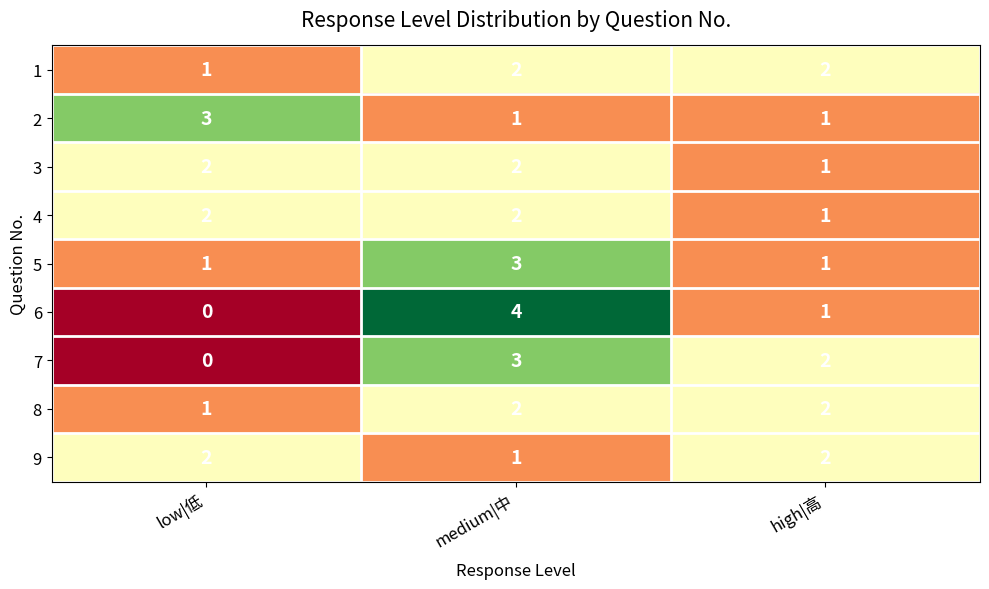

Reading left to right, extract all data points from this chart.

1: 1	2	2
2: 3	1	1
3: 2	2	1
4: 2	2	1
5: 1	3	1
6: 0	4	1
7: 0	3	2
8: 1	2	2
9: 2	1	2